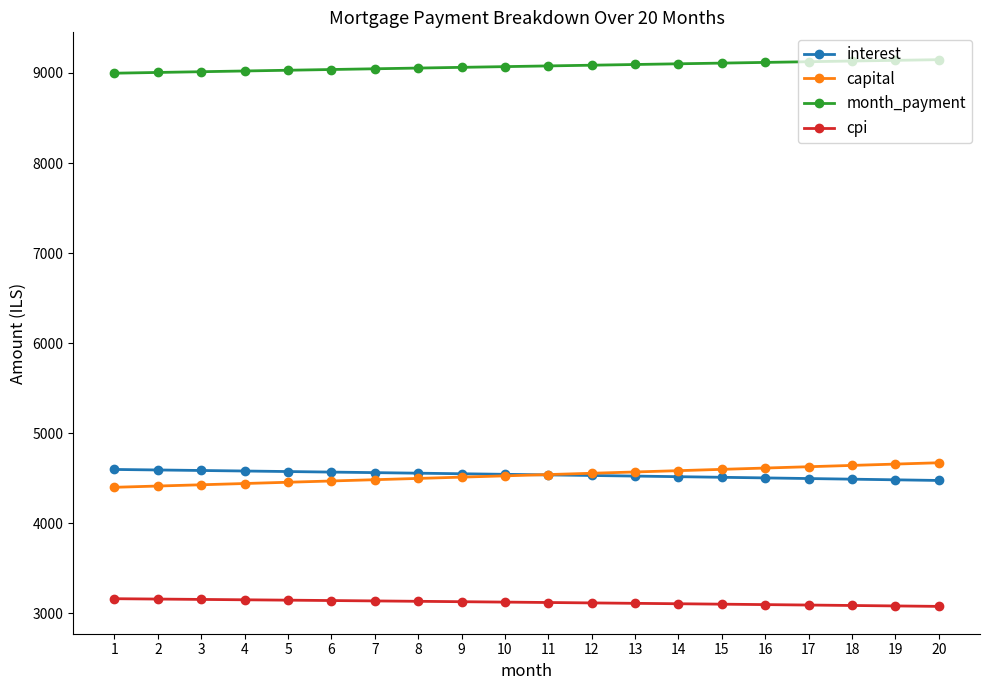

True or false: cpi and capital cross at least once.

False